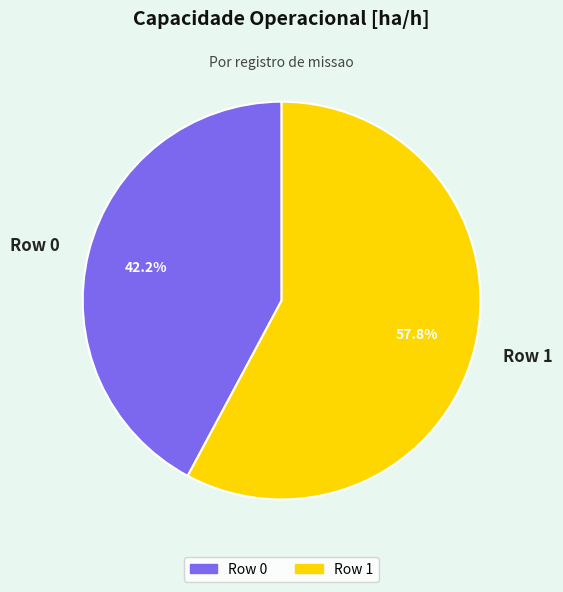

Do Row 0 and Row 1 together represent more than half of the pie?

Yes